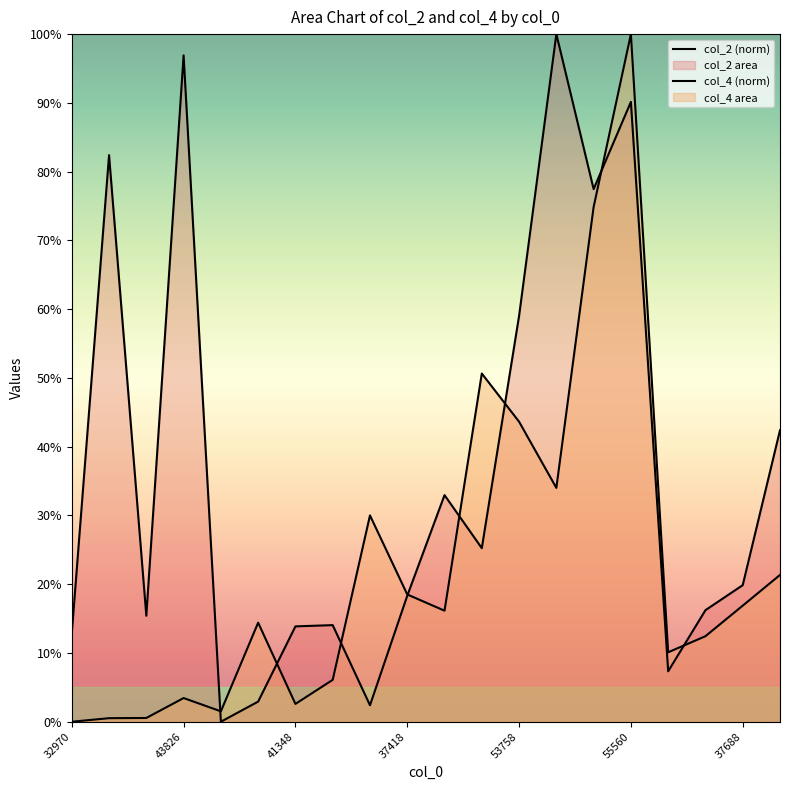

Which has a higher value, 55560 or 32970?

55560